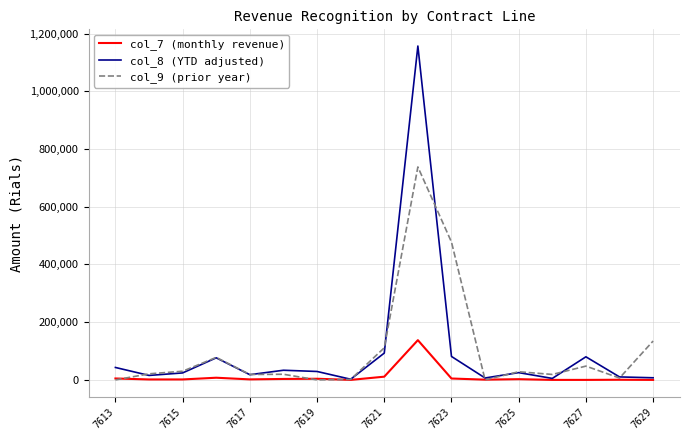

Rank the series by their maximum value, from lowest to highest.

col_7 (monthly revenue), col_9 (prior year), col_8 (YTD adjusted)